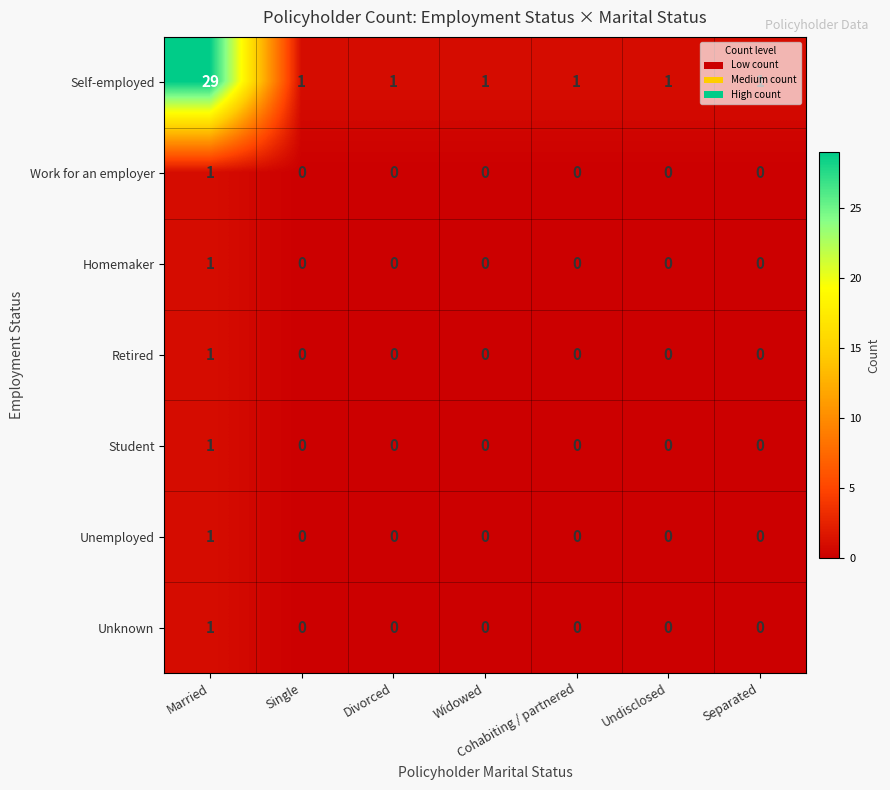

The value of Unemployed at Single is 0. True or false?

True